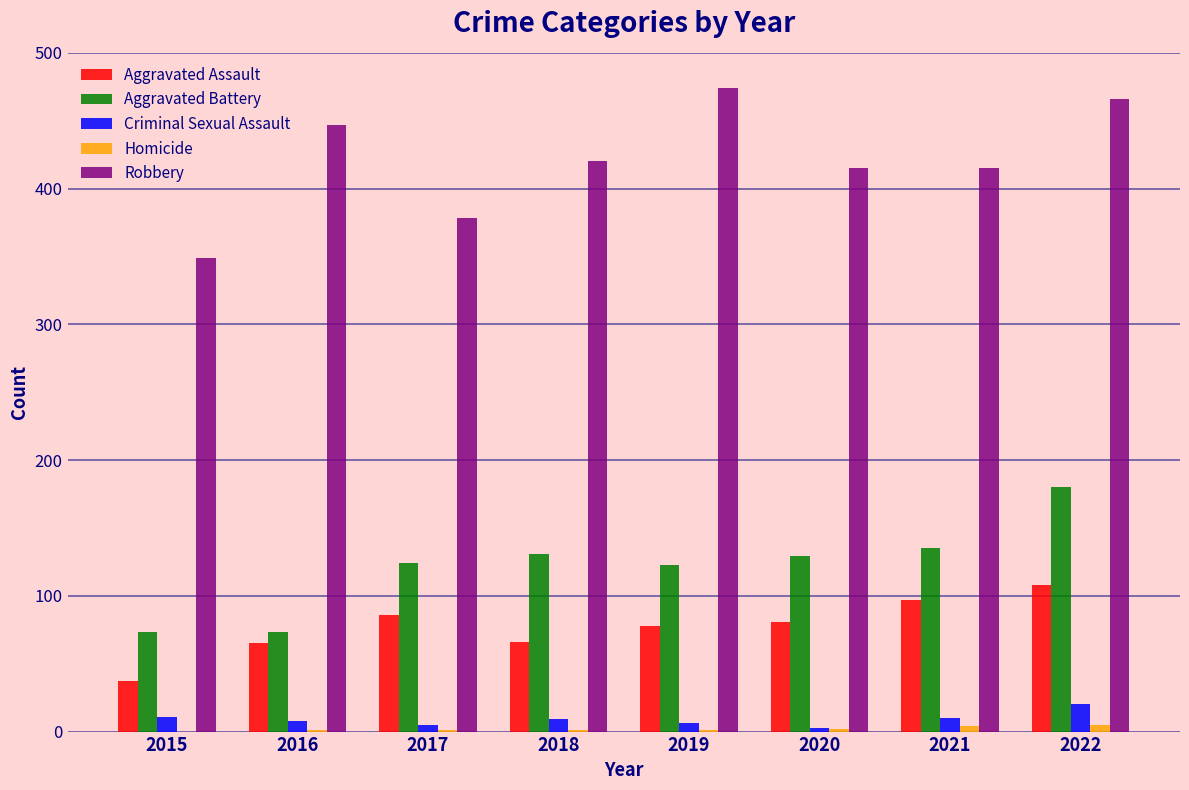

How many distinct data groups are displayed?

5